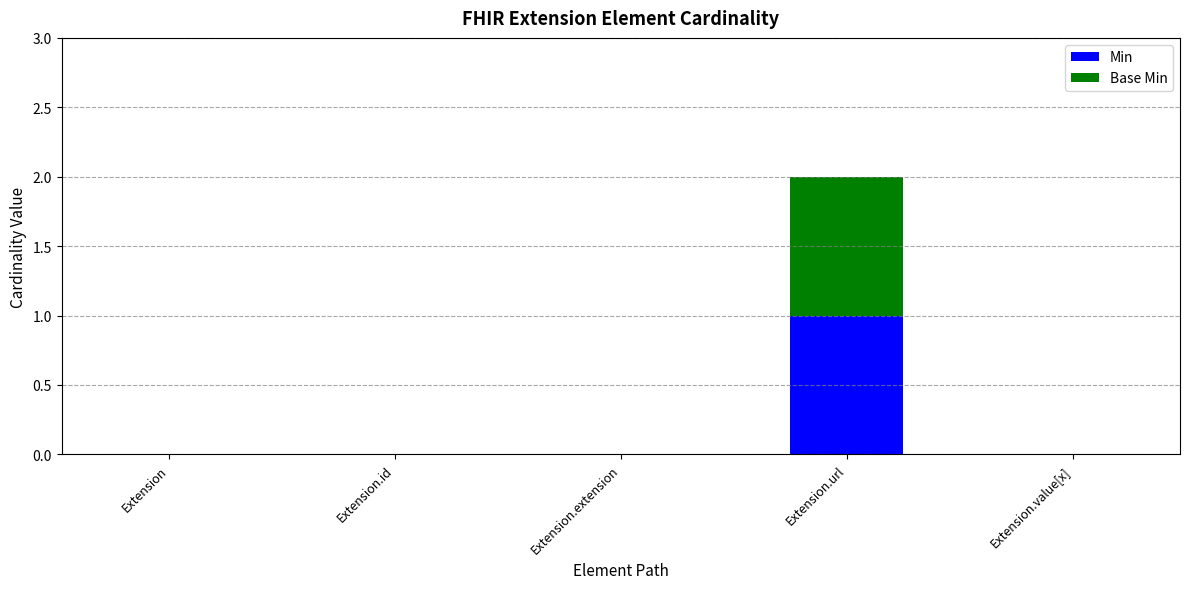

Is it true that Min equals 0 at Extension.value[x]?

True